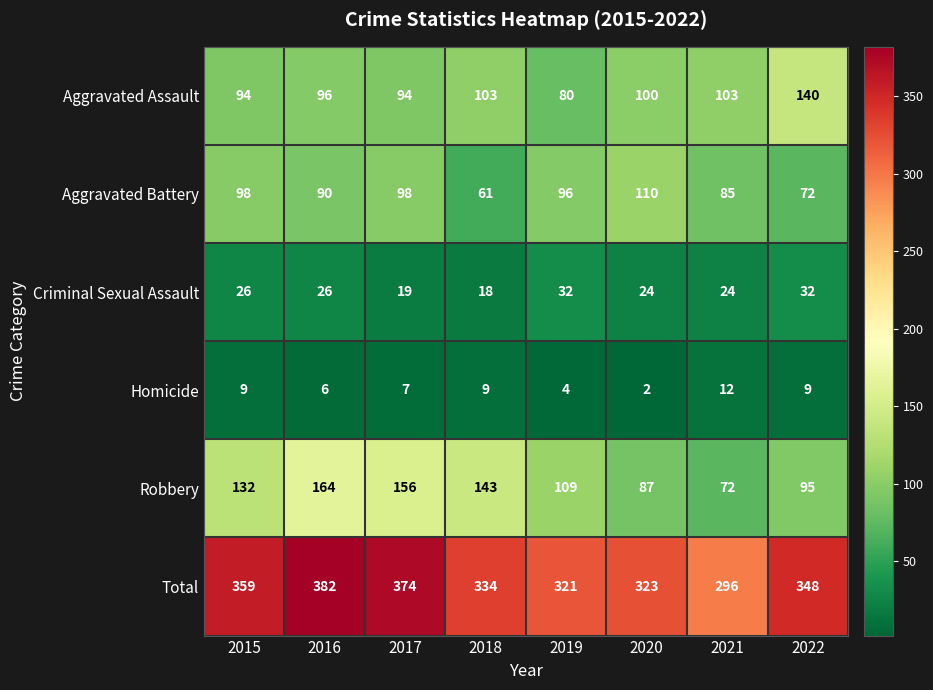

The value of Robbery at 2020 is 27. True or false?

False